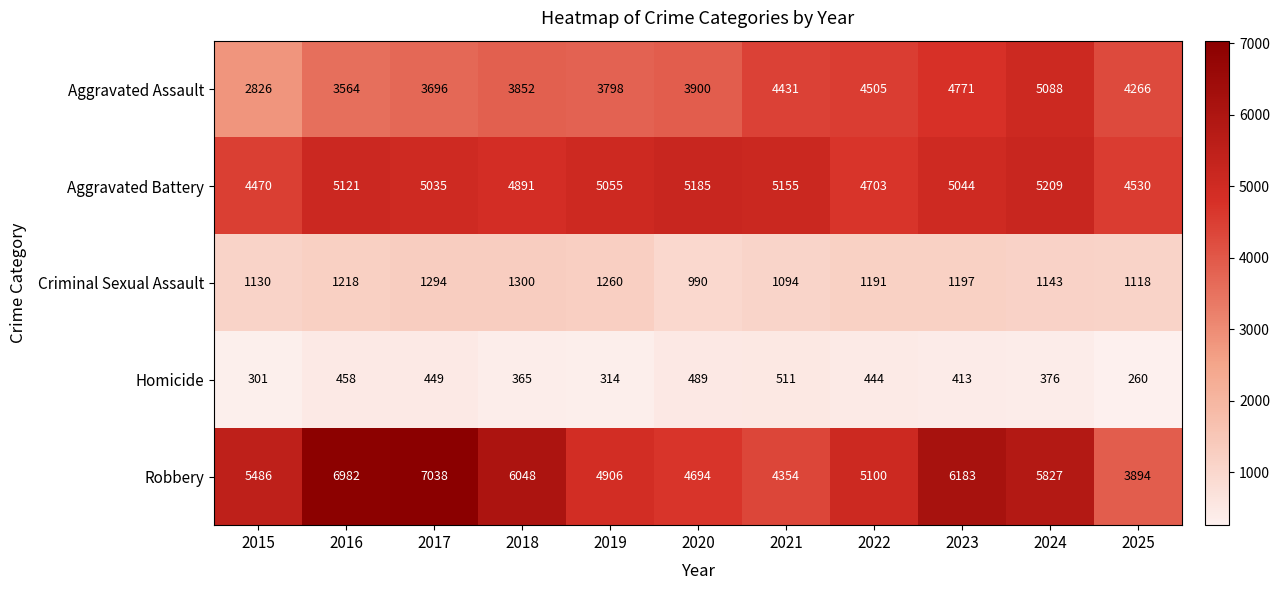

Between 2019 and 2022, which series saw the biggest shift?

Aggravated Assault